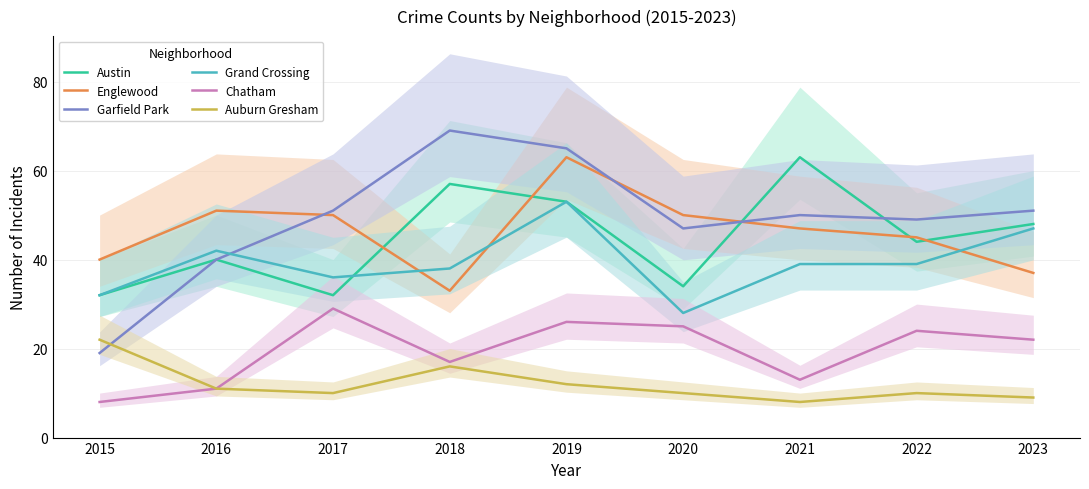

True or false: Chatham and Austin cross at least once.

False